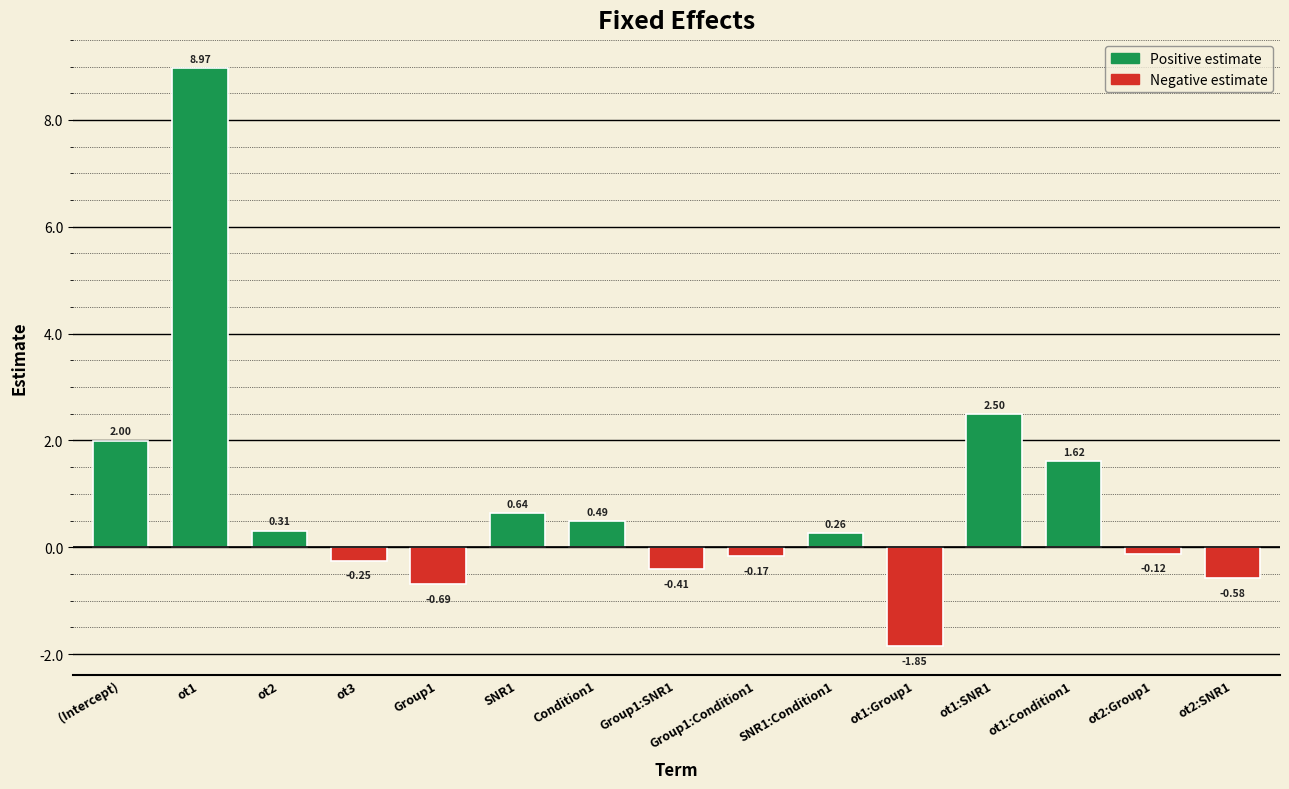

At which category does the chart reach its minimum across all series?

ot1:Group1